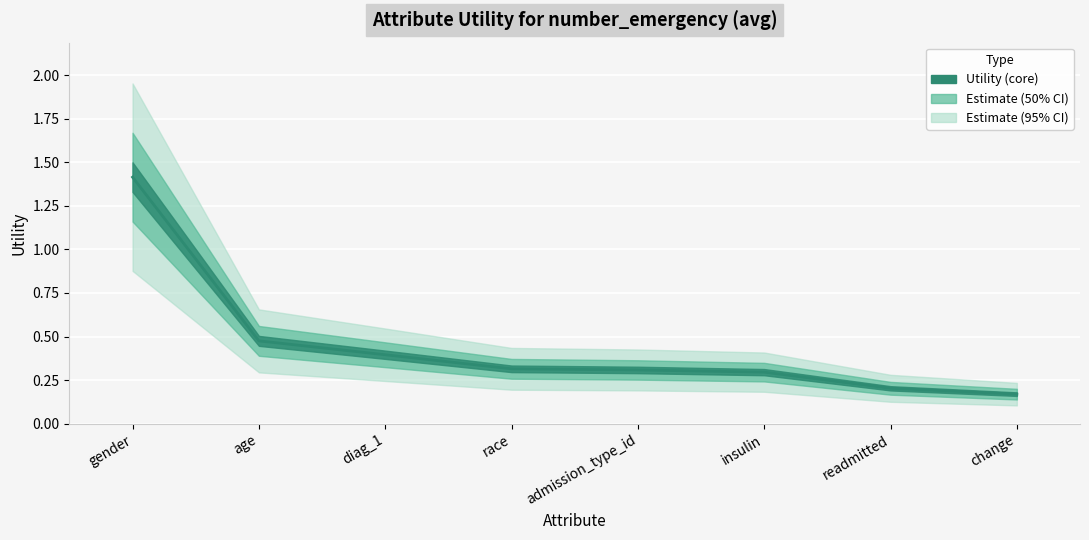

What is the change in value from insulin to change?

-0.1